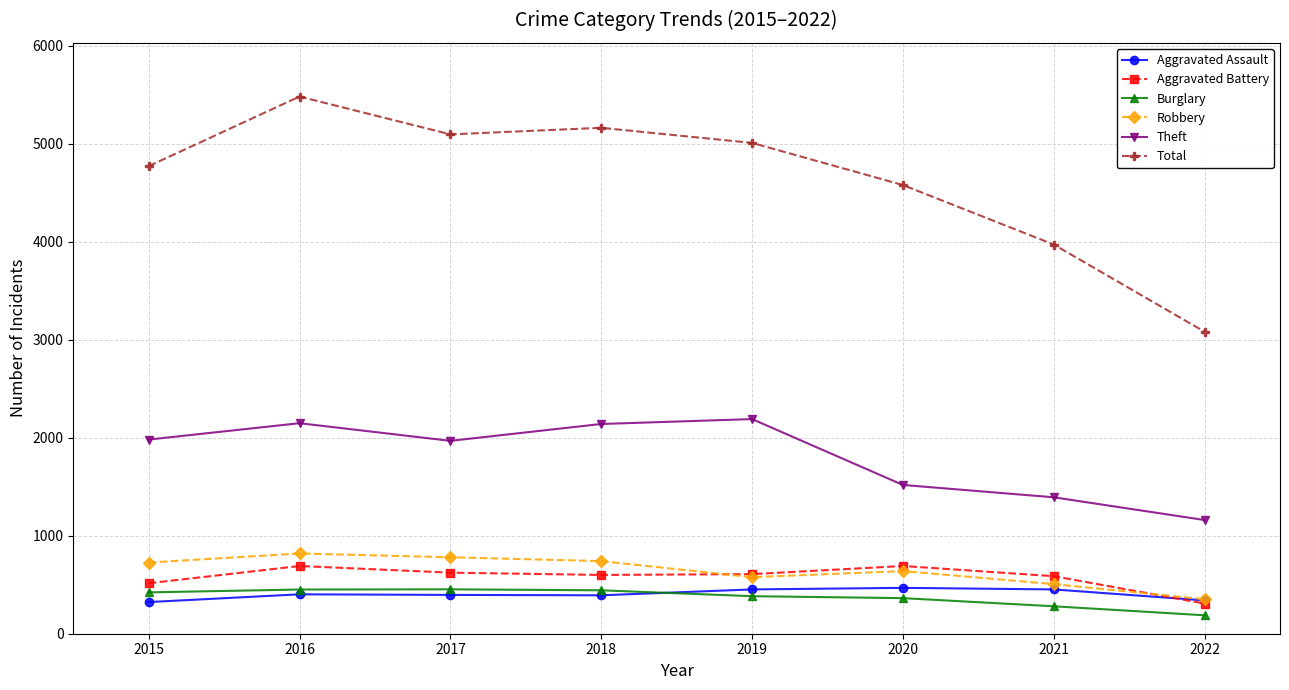

Which series has the widest spread of values?

Total